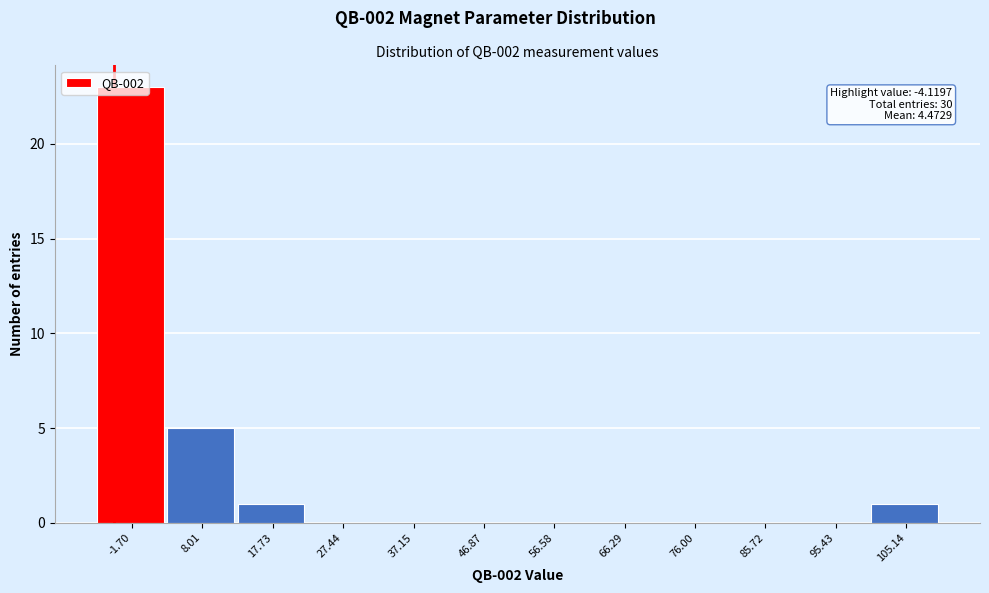

Over which range of the x-axis is the bar tallest?

-7 to 3